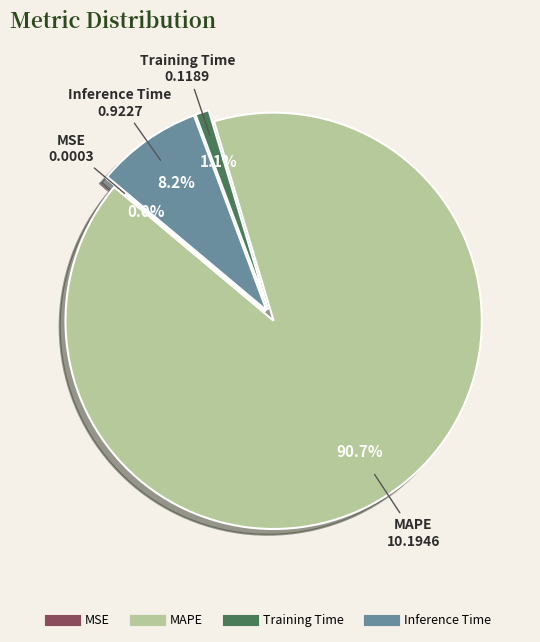

Does Training Time account for over 50% of the chart?

No